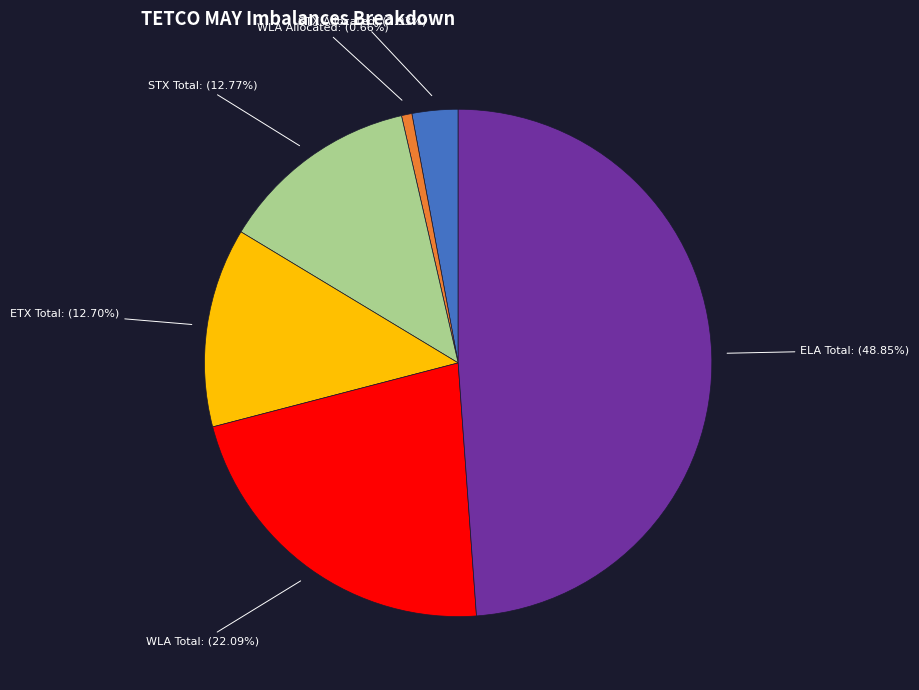

Count the number of slices in the pie.

6